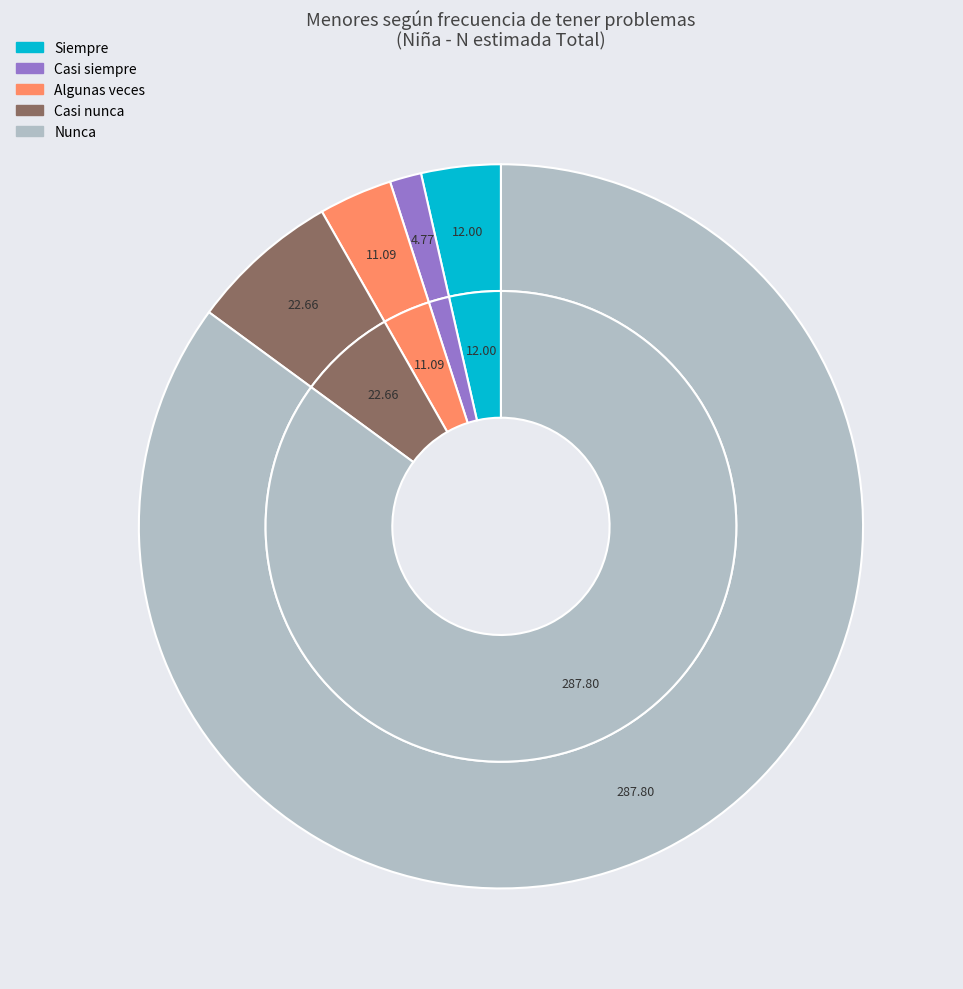

To the nearest percent, what is the difference between the largest and smallest slice percentages?

84%